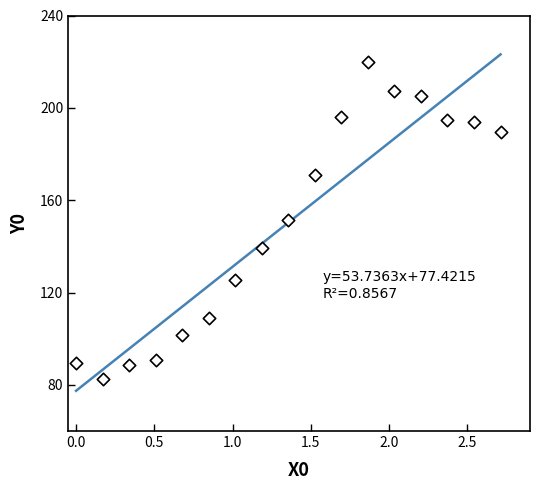

What is the range of X values (max minus min)?

2.7